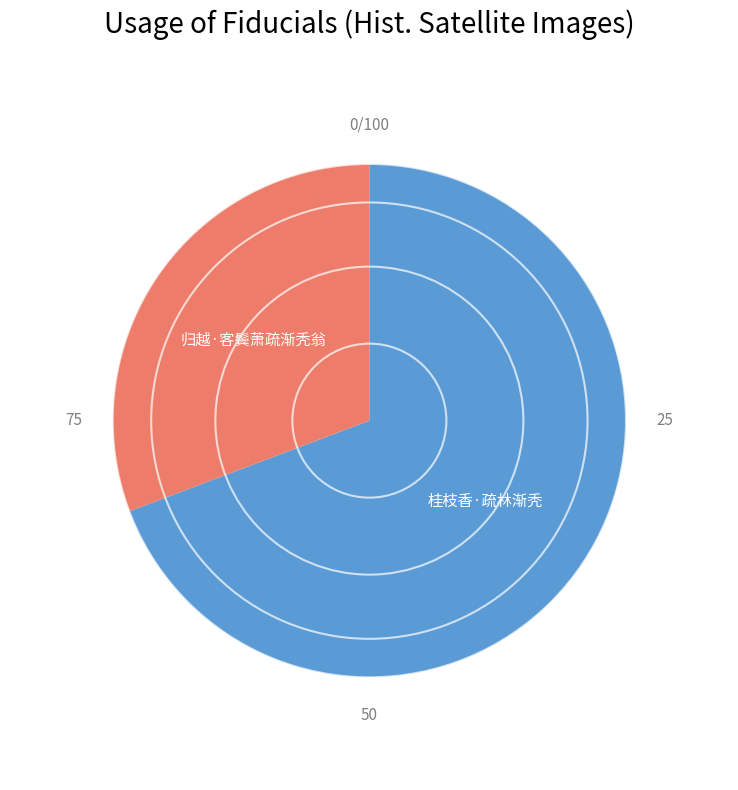

Is there any slice that represents more than half of the pie?

Yes